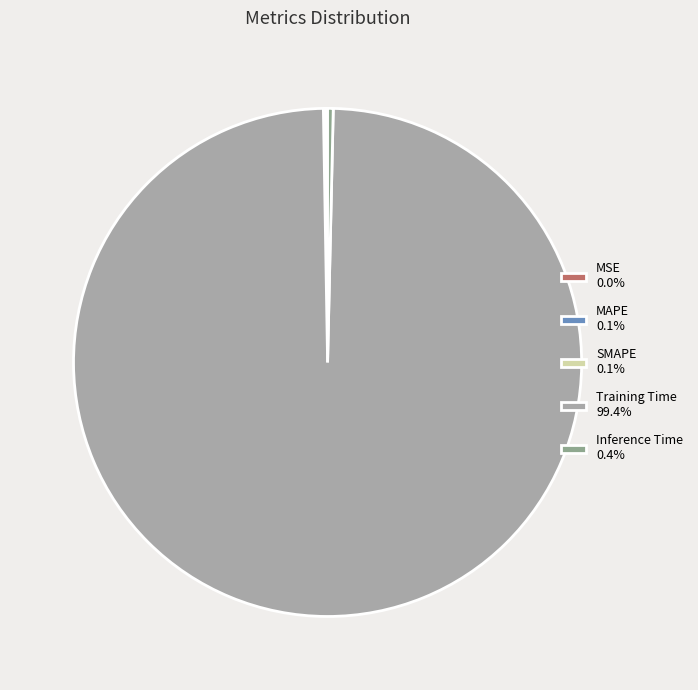

How many slices are in this pie chart?

5